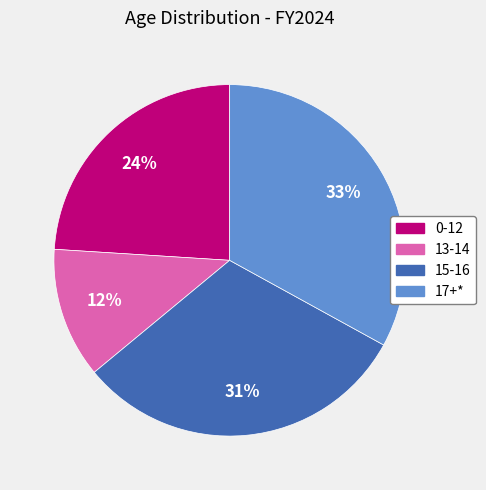

To the nearest percent, what is the difference between the largest and smallest slice percentages?

21%